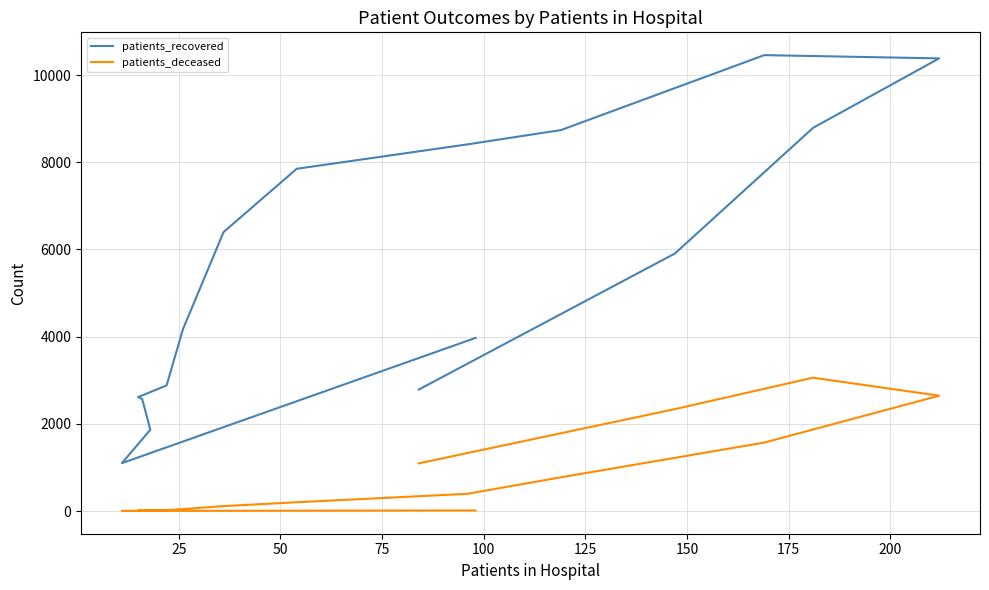

How many lines are shown in the chart?

2